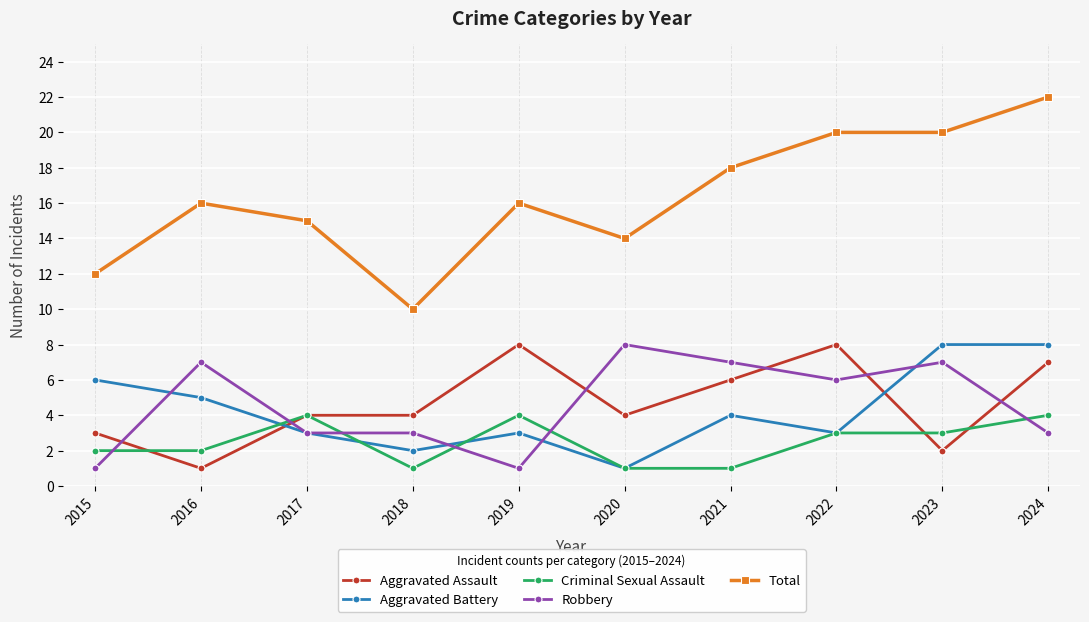

What is the spread (max minus min) of values at 2017?

12